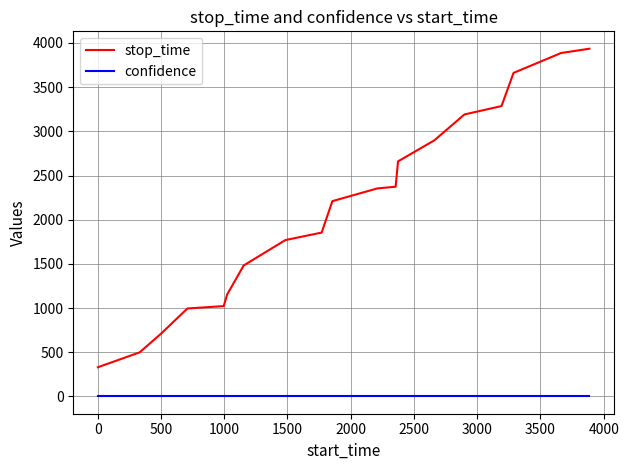

Which series has the widest spread of values?

stop_time